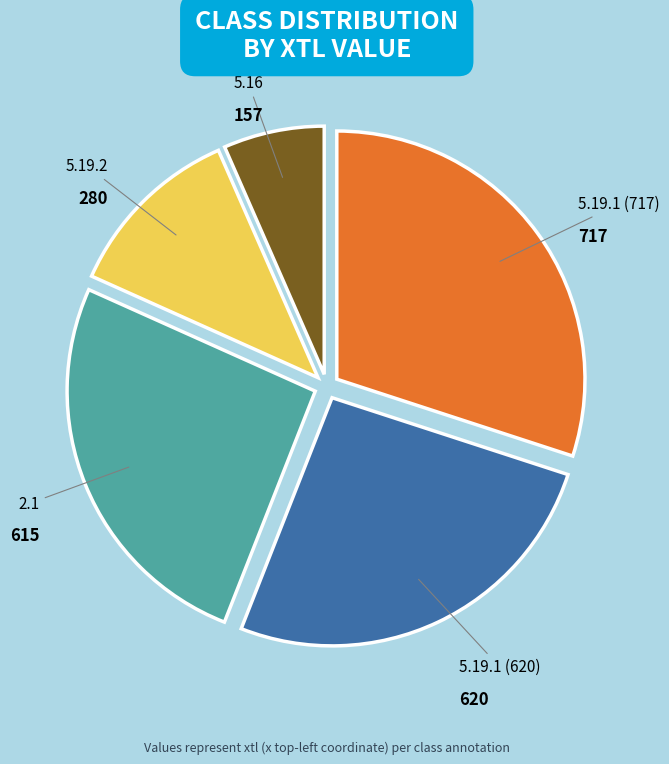

Is the sum of 5.16 and 5.19.2 greater than half?

No